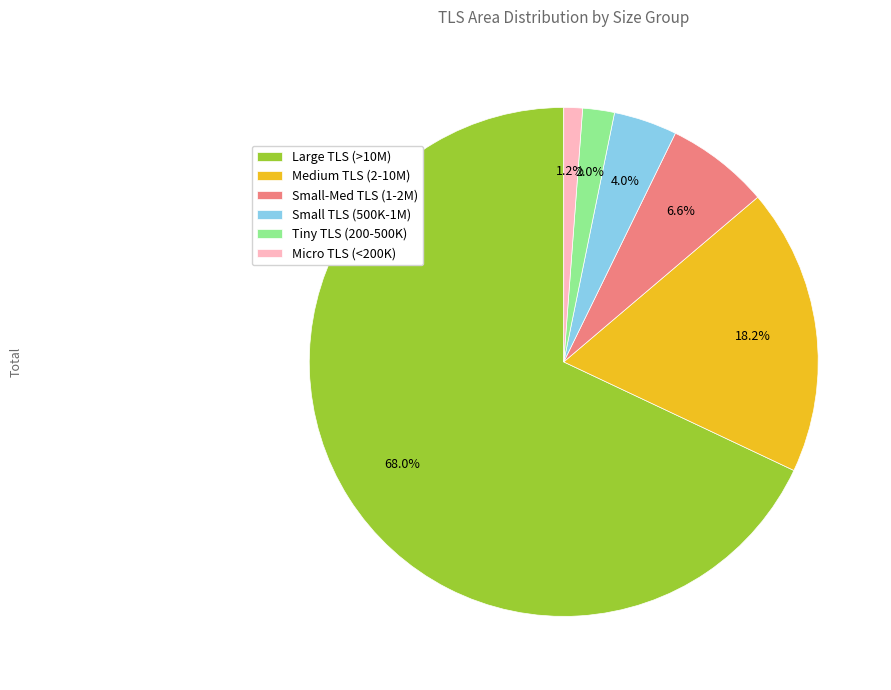

Which slice is the smallest?

Micro TLS (<200K)